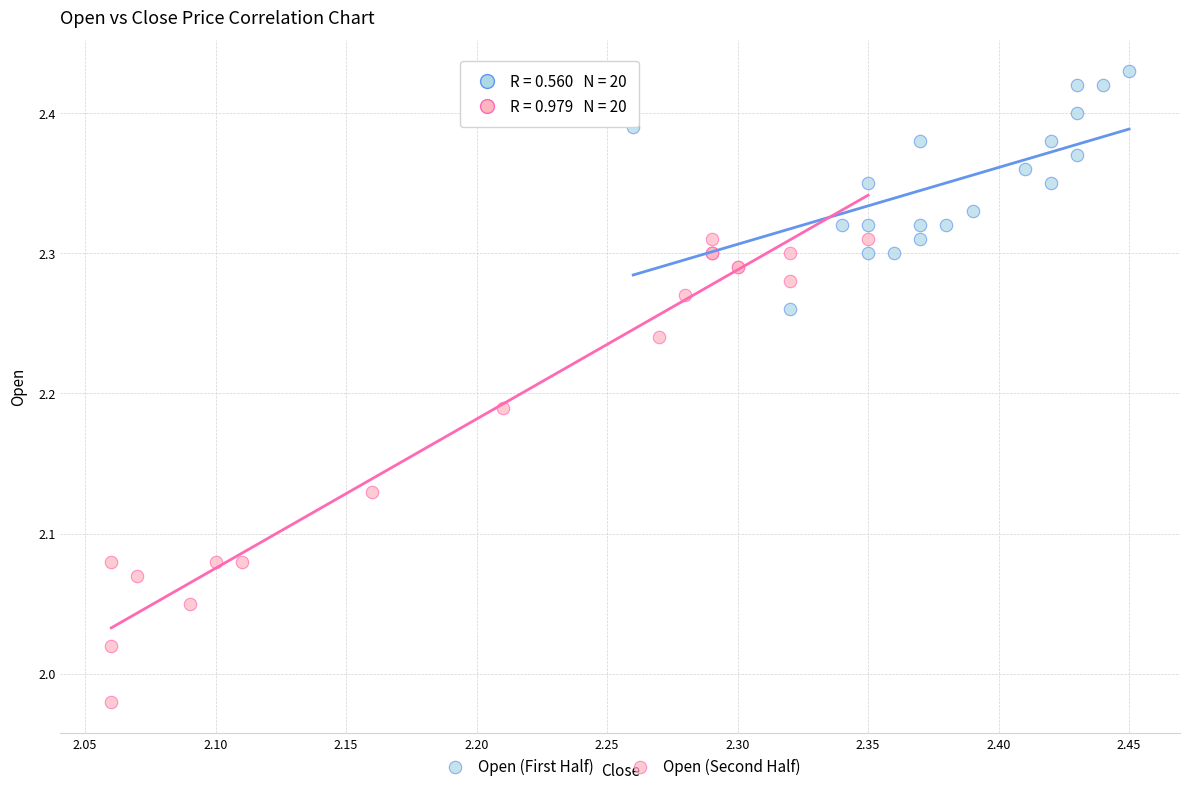

Which series contains the lowest Y value?

Open (Second Half)